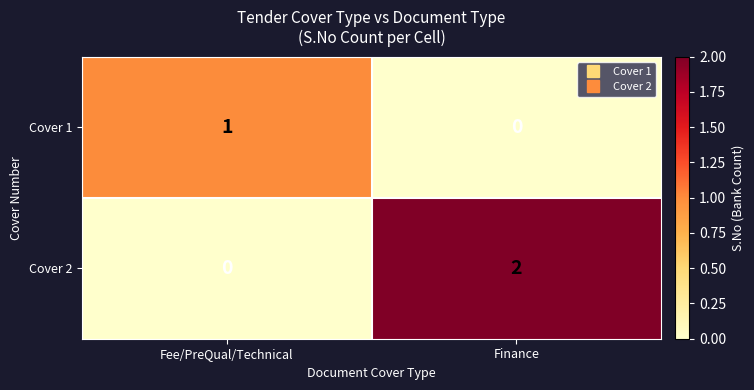

At Finance, list the series in order from largest to smallest.

Cover 2, Cover 1